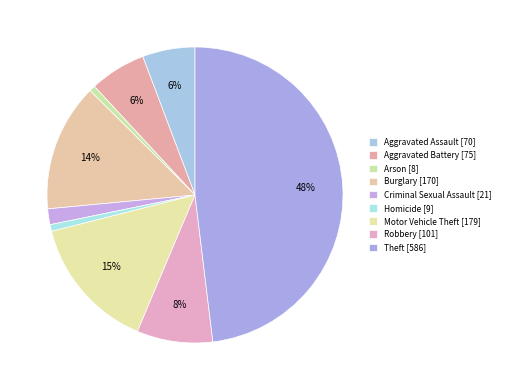

Does Criminal Sexual Assault represent more than half of the total?

No